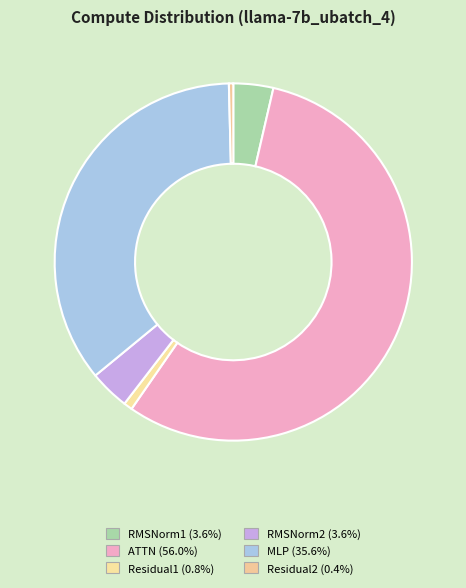

How many slices are in this pie chart?

6